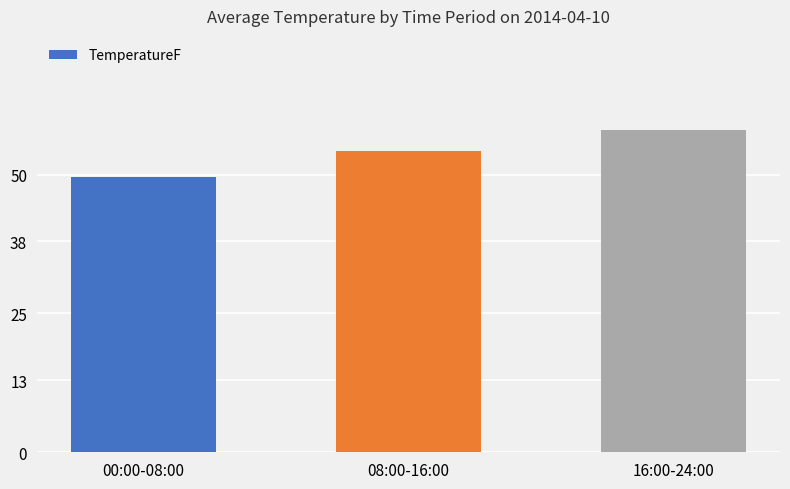

What is the ratio of the value at 16:00-24:00 to the value at 00:00-08:00?

1.2